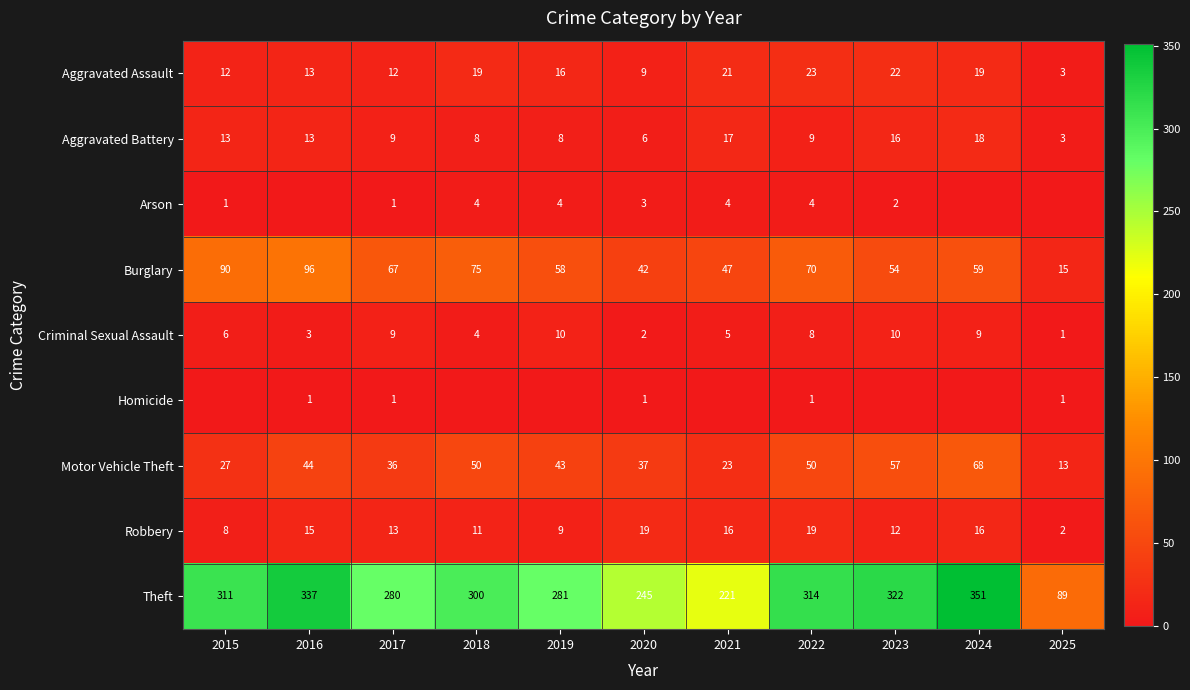

What is the difference between the highest and lowest values at 2018?

300